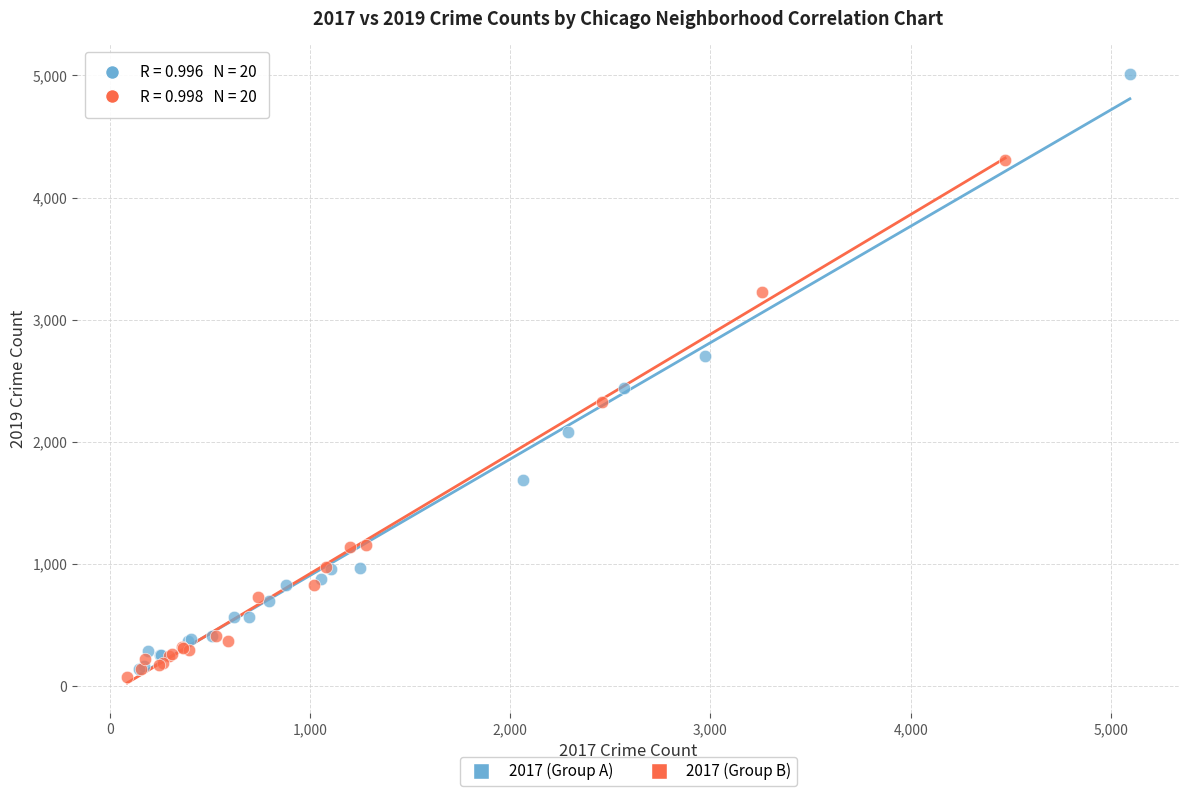

Which series reaches the maximum Y coordinate?

2017 (Group A)